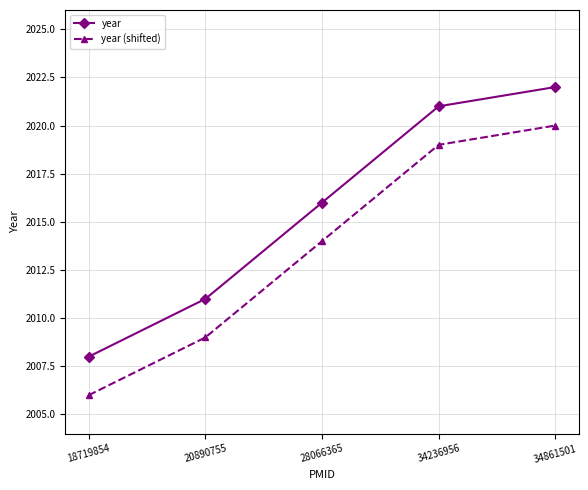

Reading left to right, transcribe all the data shown in this chart.

year: 2008	2011	2016	2021	2022
year (shifted): 2006	2009	2014	2019	2020